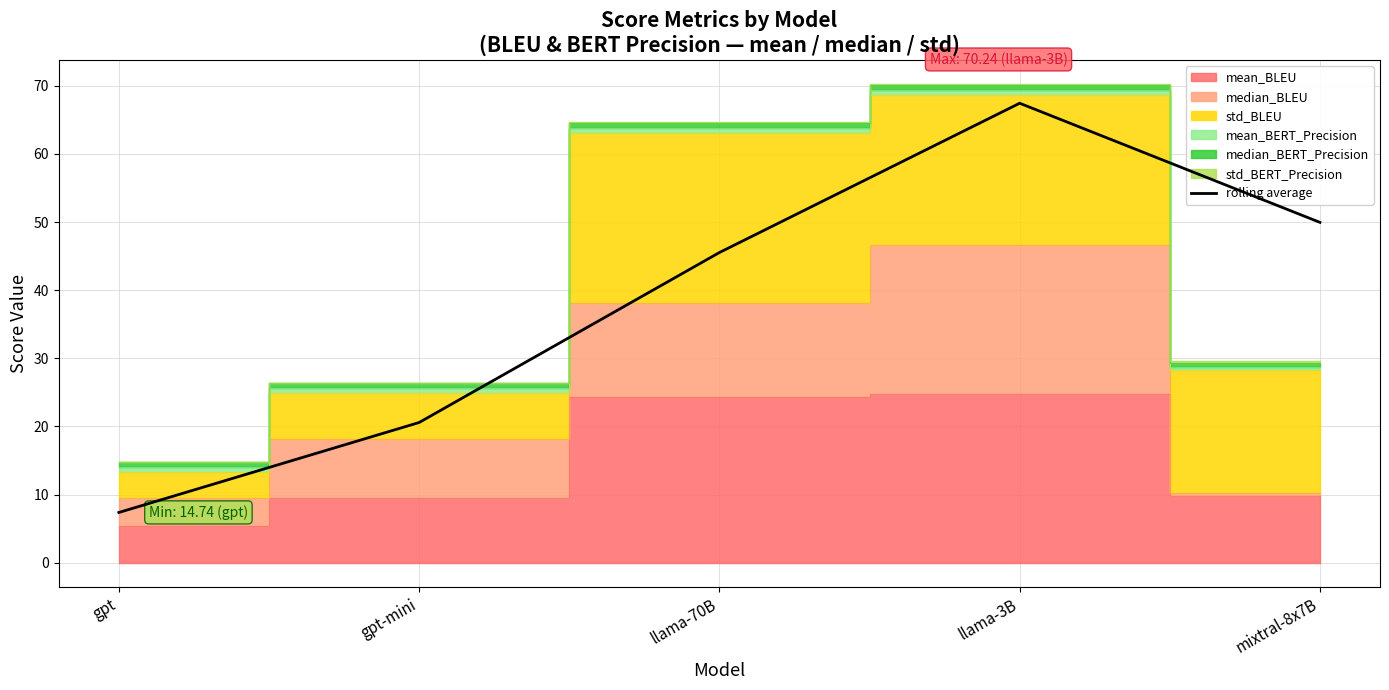

The rolling average series shows 67.4 at llama-3B. True or false?

True